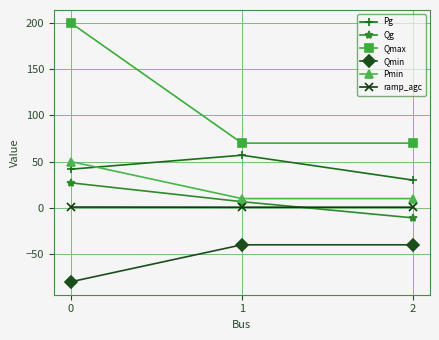

How many lines are shown in the chart?

6